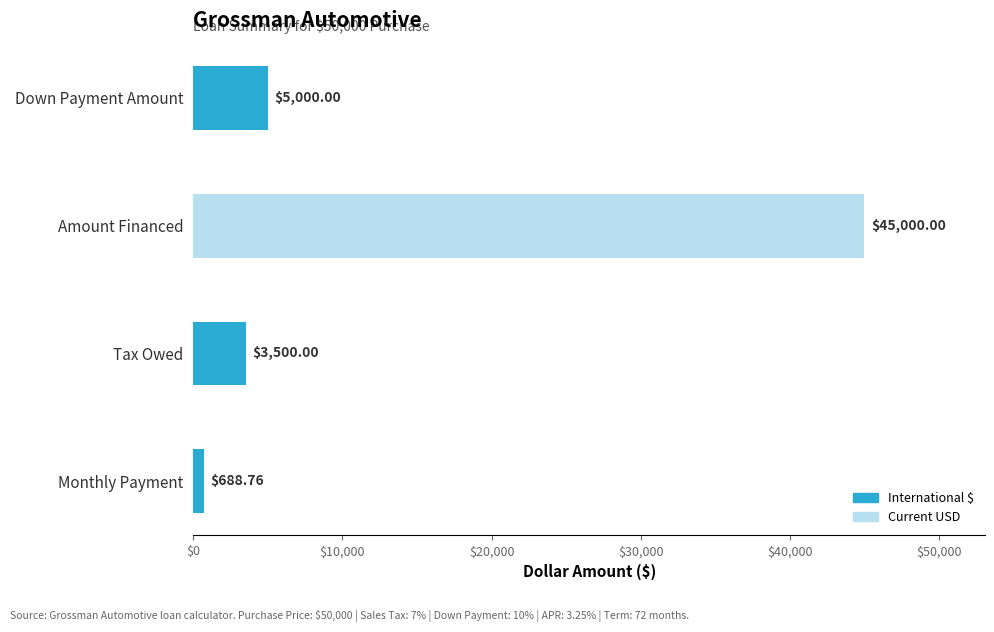

Reading left to right, transcribe all the data shown in this chart.

5000.0	45000.0	3500.0	688.8